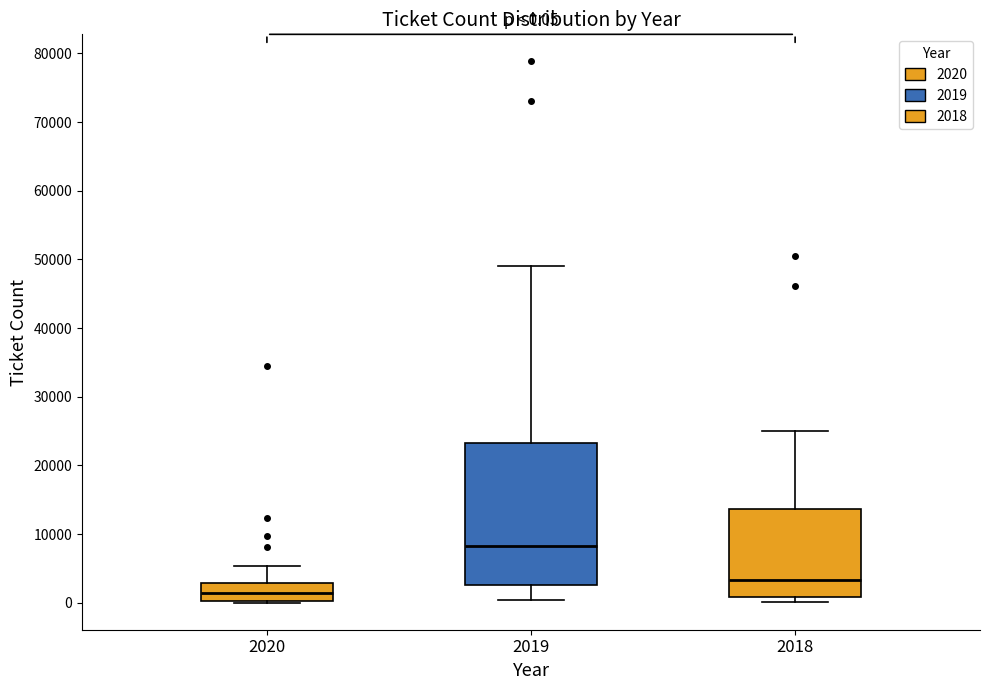

Comparing the boxes themselves (not the whiskers), which one is the tallest?

2019